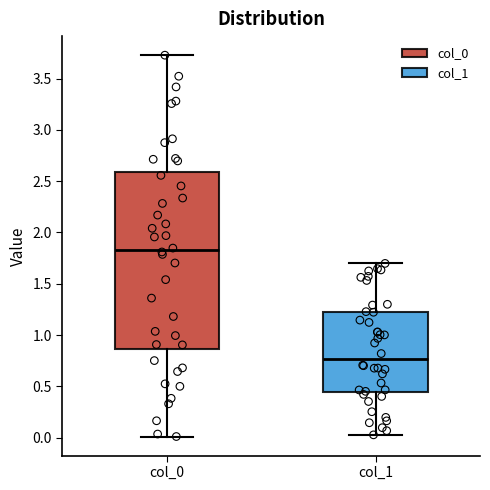

Which box has the highest median line?

col_0